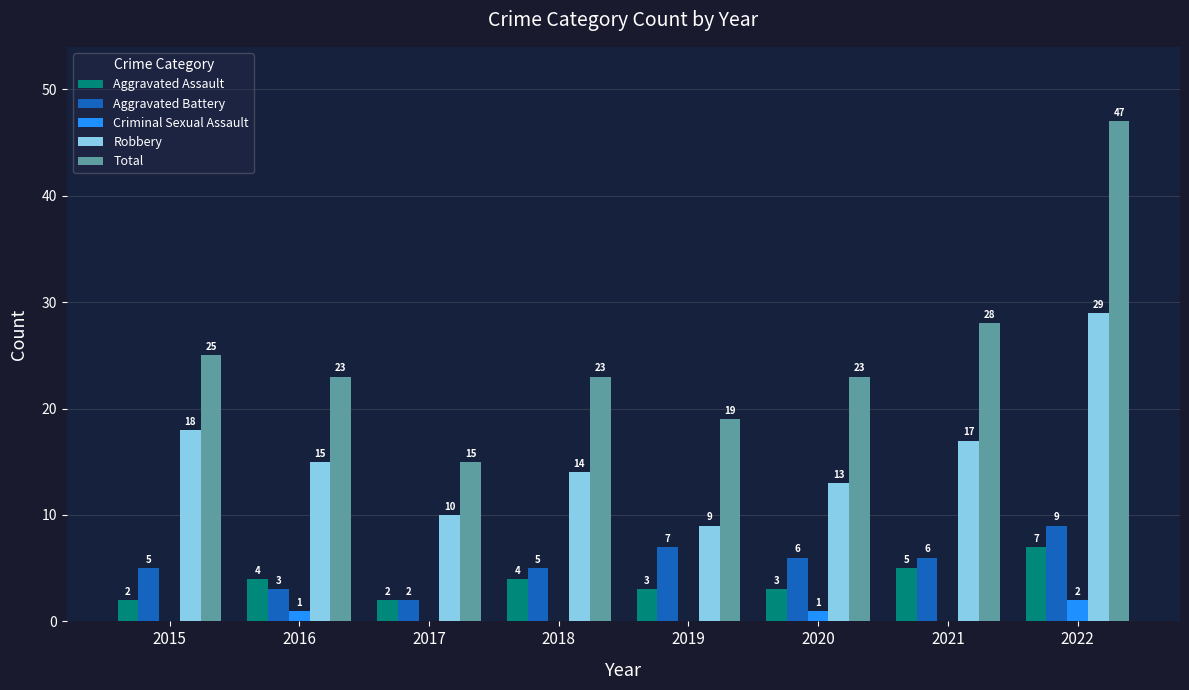

What is the greatest value displayed?

47